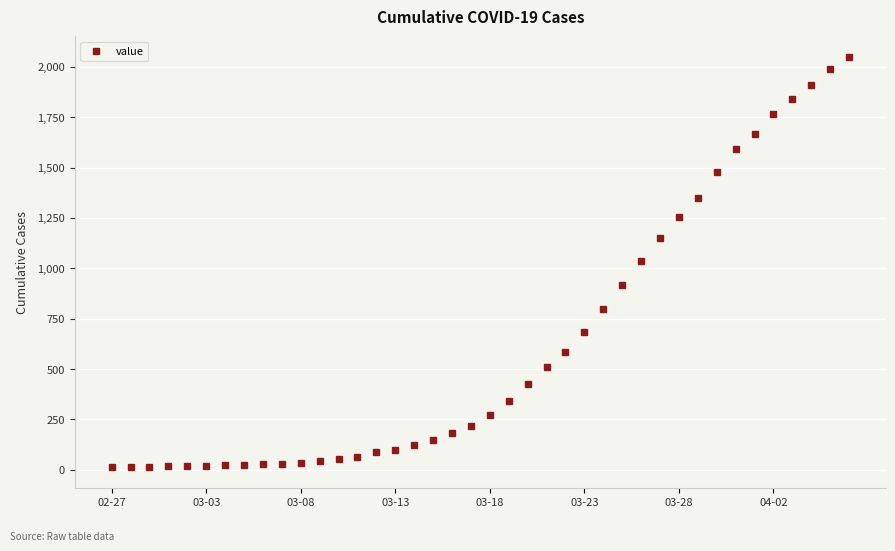

What is the sum of all values?

24864